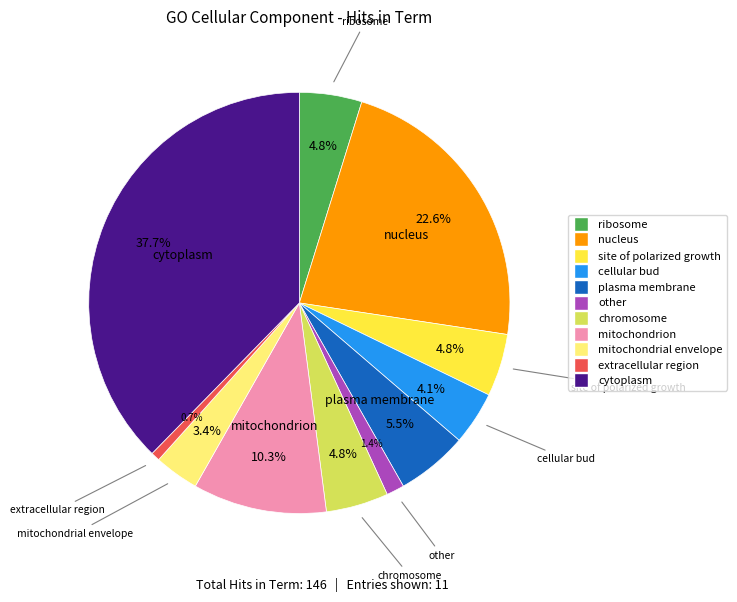

Approximately how many times larger is the value at mitochondrial envelope compared to cytoplasm?

0.1